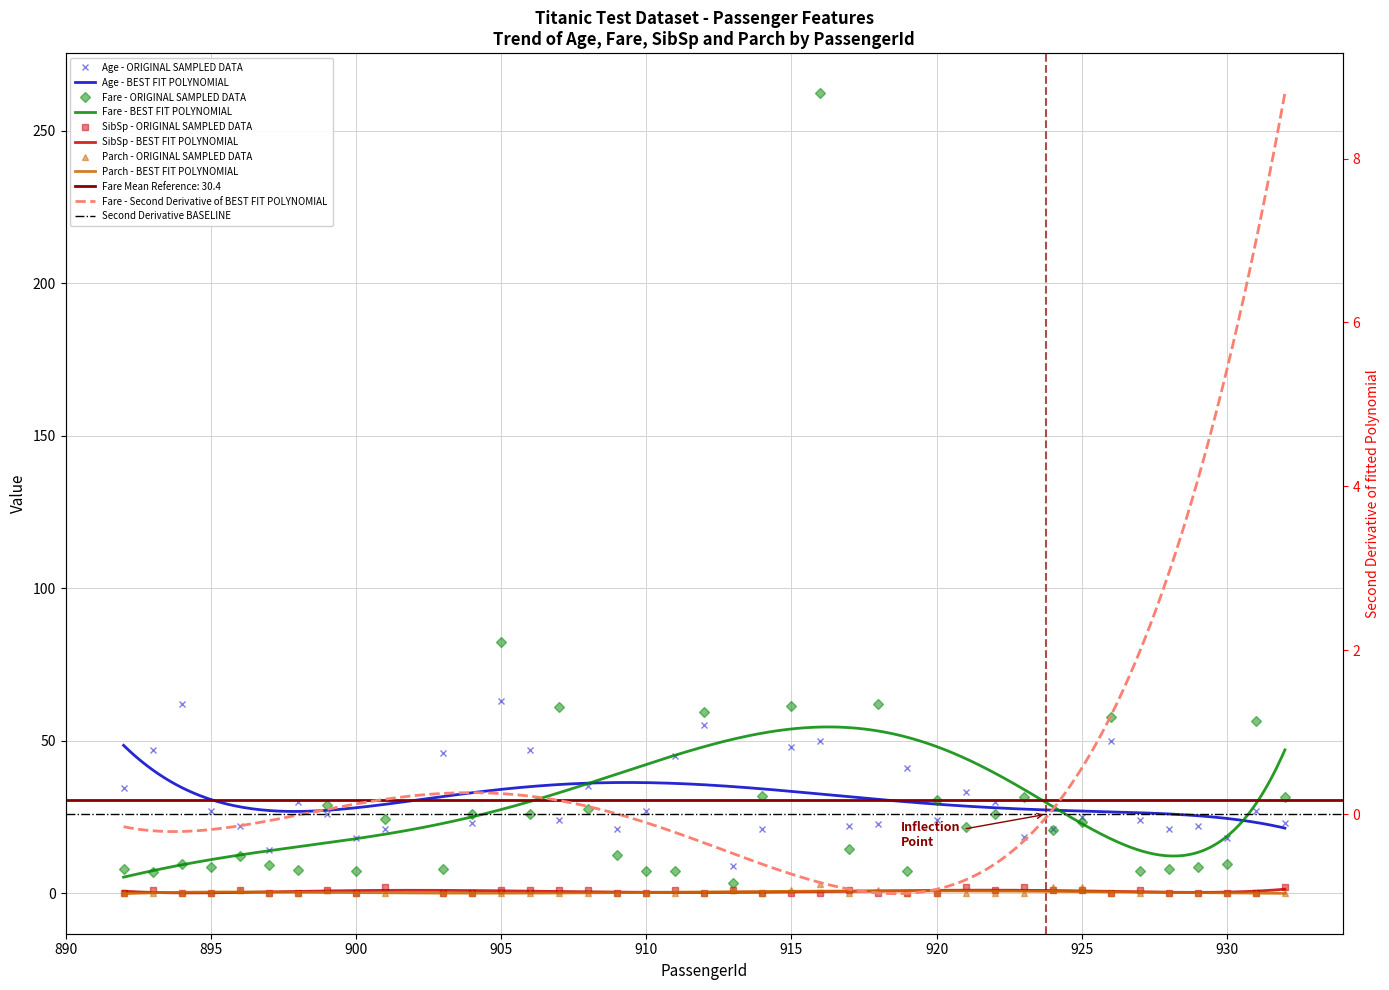

How many values in the Fare series are below 21?

20